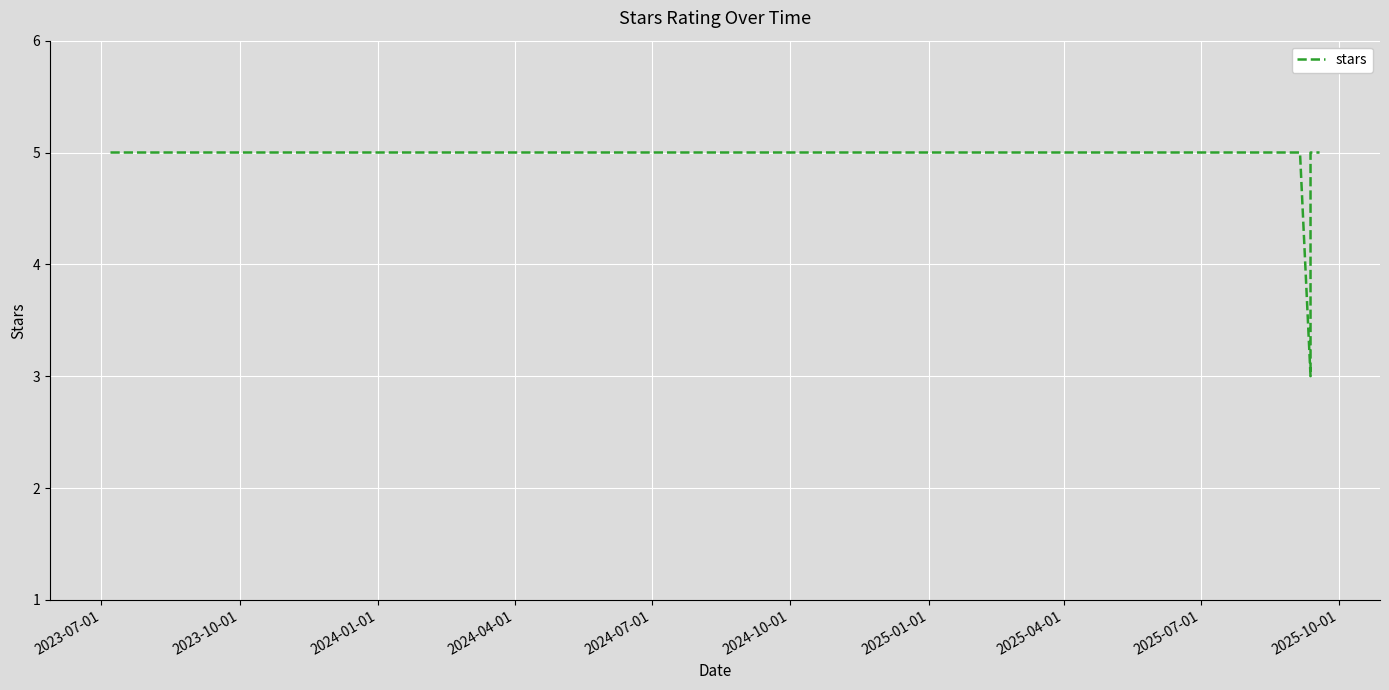

Which has a higher value, 2025-04-01 or 2024-01-01?

2025-04-01